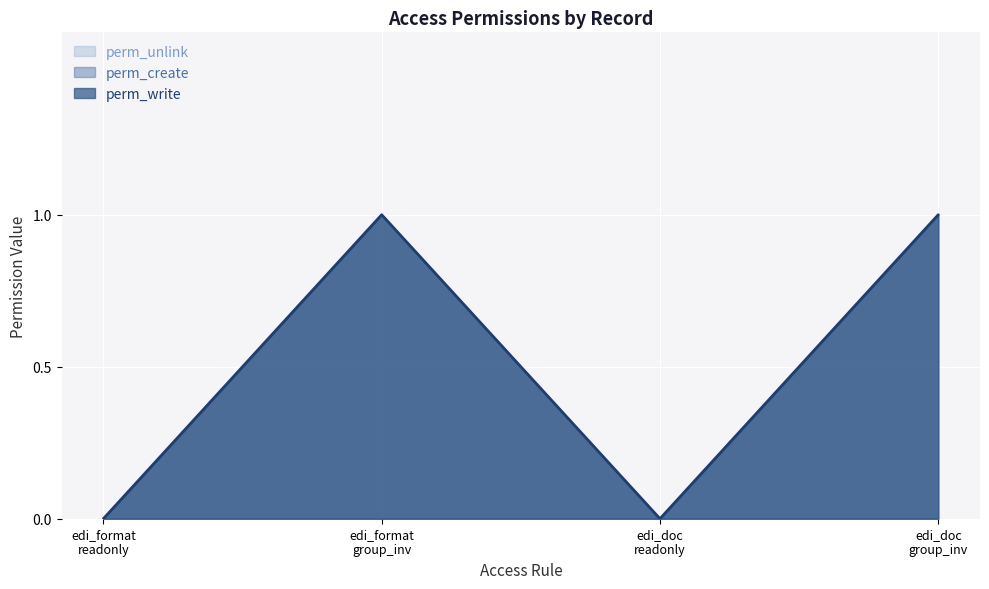

Where is the first local minimum for perm_unlink?

access_account_edi_document_readonly